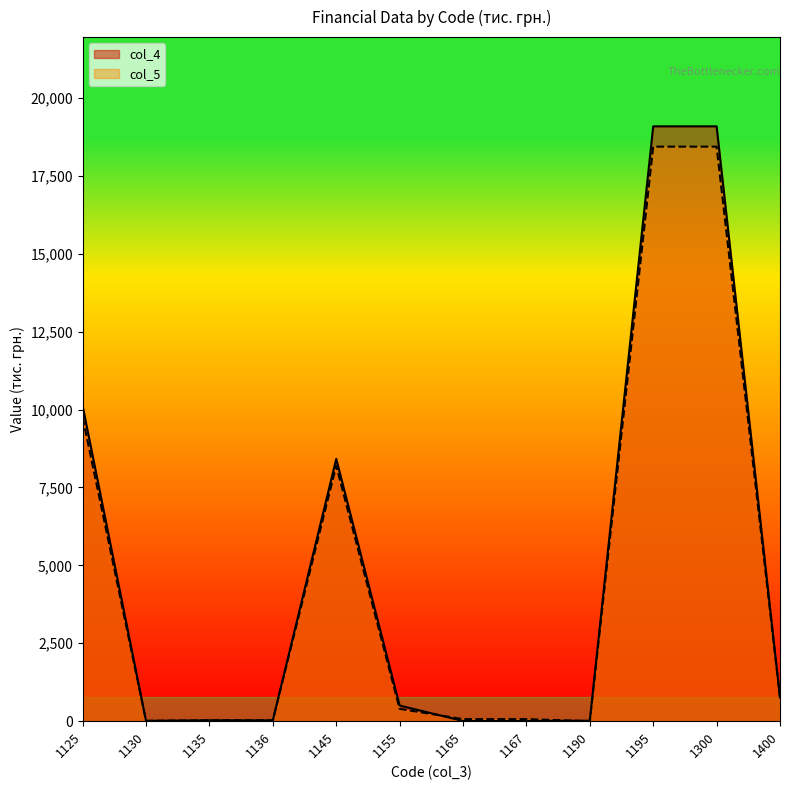

Count the number of data series in this chart.

2